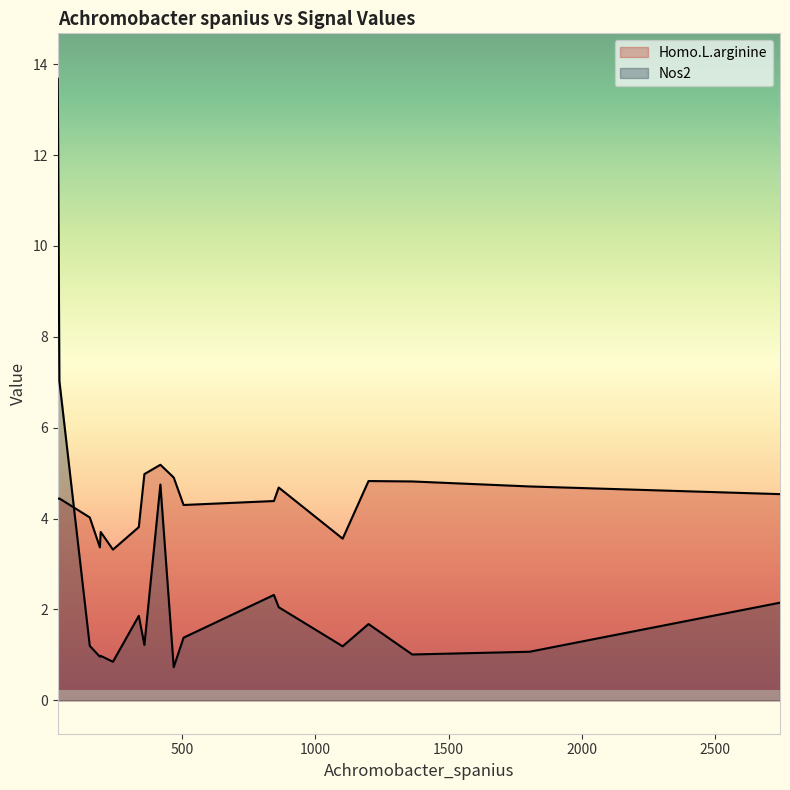

The value of Homo.L.arginine at 505 is 1.7. True or false?

False